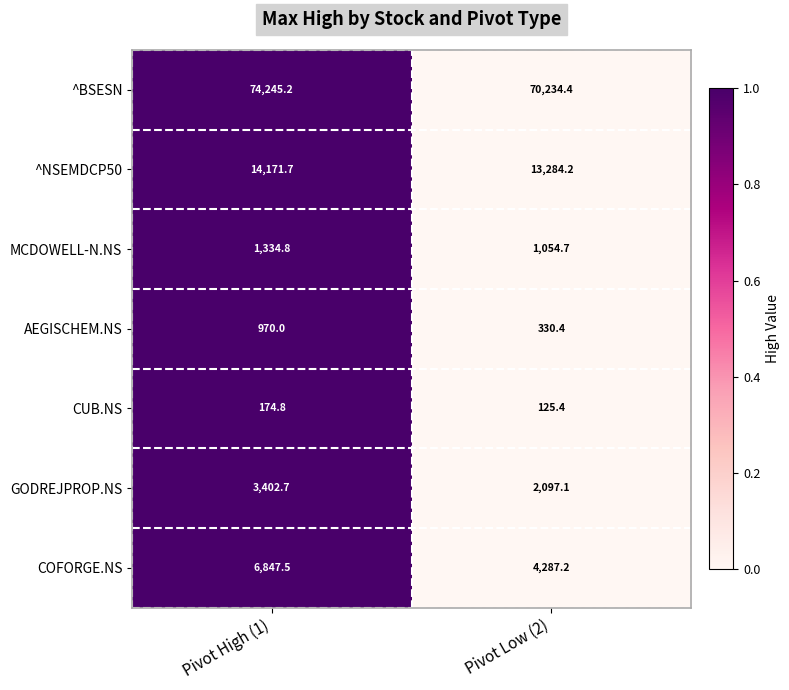

What is the total value across all series at Pivot High (1)?

101146.7